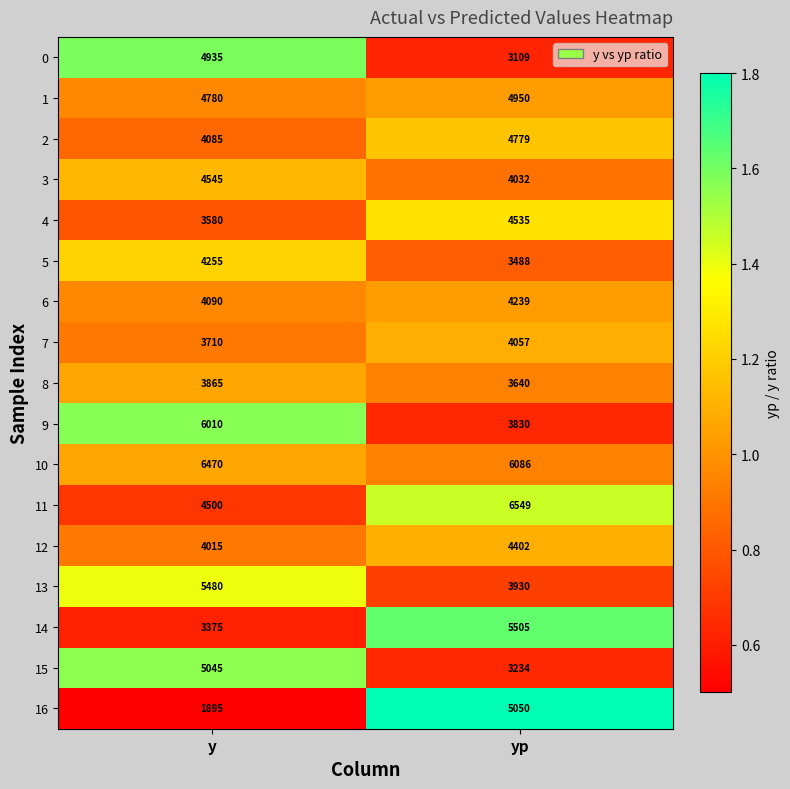

True or false: 5 has a value of 5633 at yp.

False